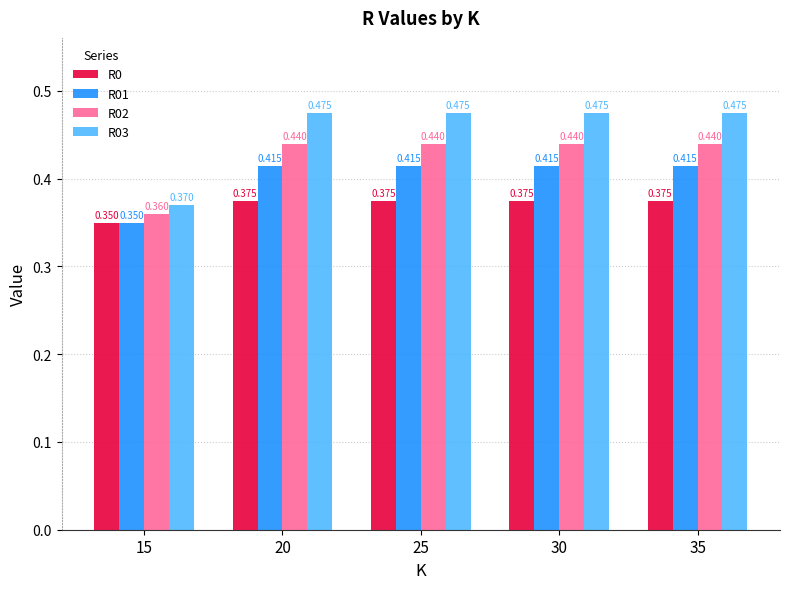

What is the sum of the R03 values at 15 and 30?

0.8